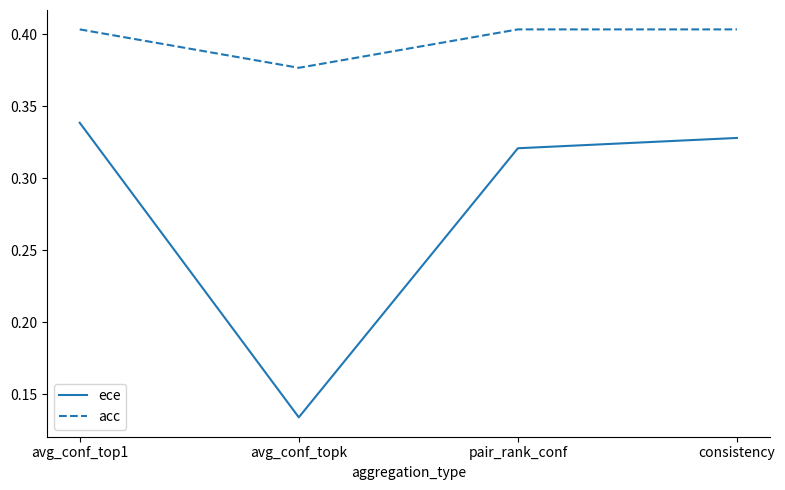

At which label does acc reach its minimum?

avg_conf_topk